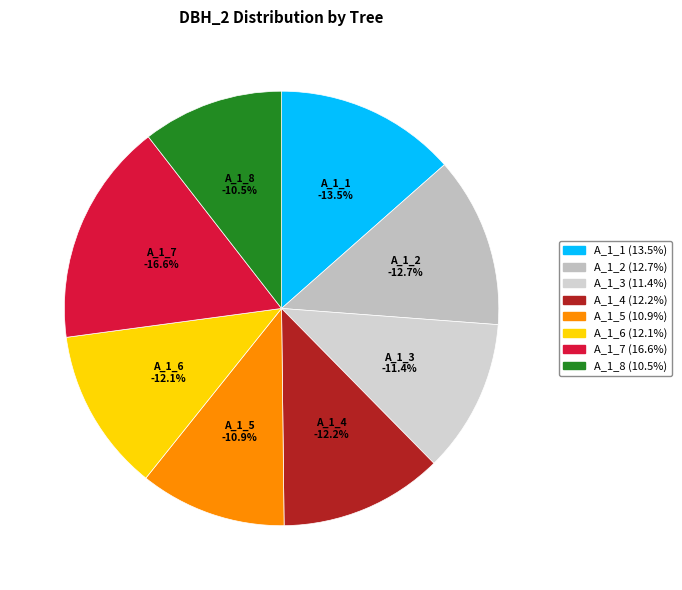

How much of the chart is everything except IFN3_19_248_A_1_4?

87.8%